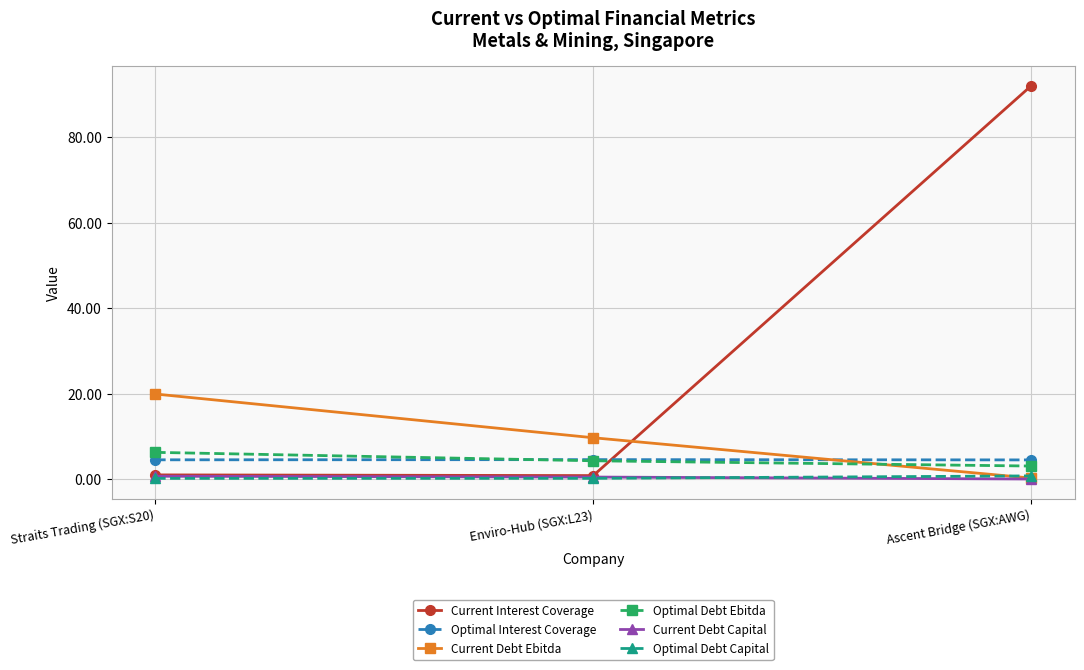

List the labels in order of Current Debt Ebitda value, smallest first.

Ascent Bridge (SGX:AWG), Enviro-Hub (SGX:L23), Straits Trading (SGX:S20)